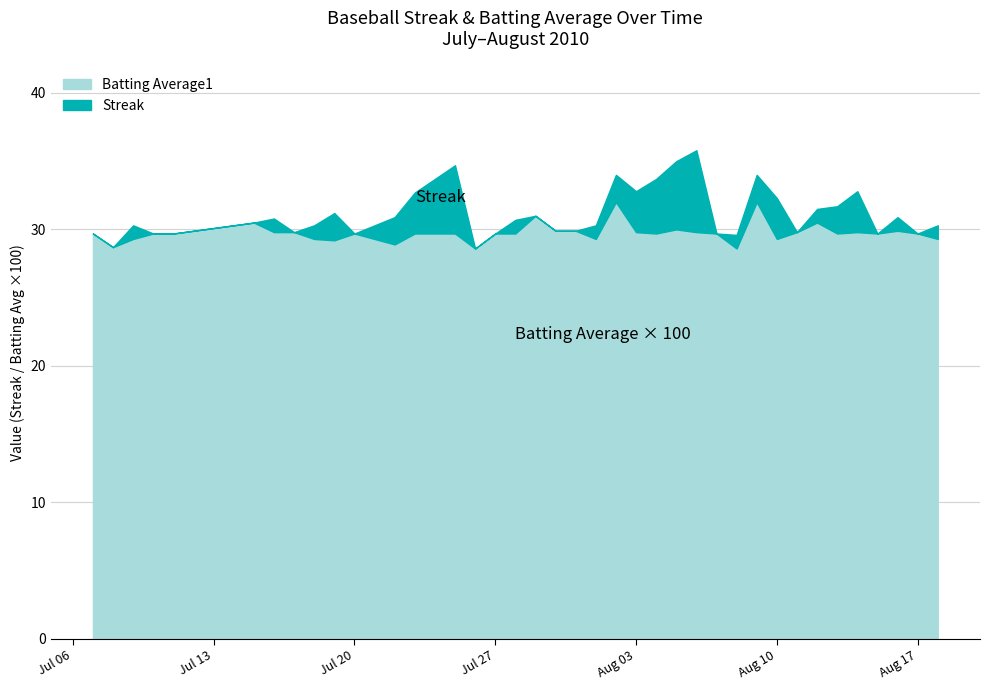

Which series has the largest total across all categories?

Streak